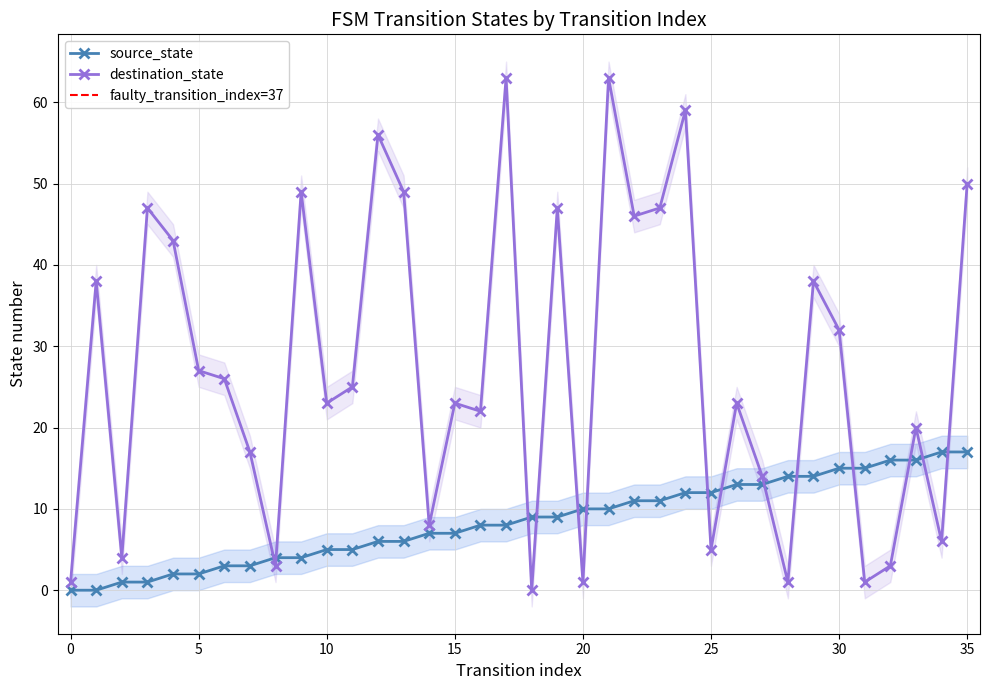

Reading left to right, extract all data points from this chart.

source_state: 0	0	1	1	2	2	3	3	4	4	5	5	6	6	7	7	8	8	9	9	10	10	11	11	12	12	13	13	14	14	15	15	16	16	17	17
destination_state: 1	38	4	47	43	27	26	17	3	49	23	25	56	49	8	23	22	63	0	47	1	63	46	47	59	5	23	14	1	38	32	1	3	20	6	50